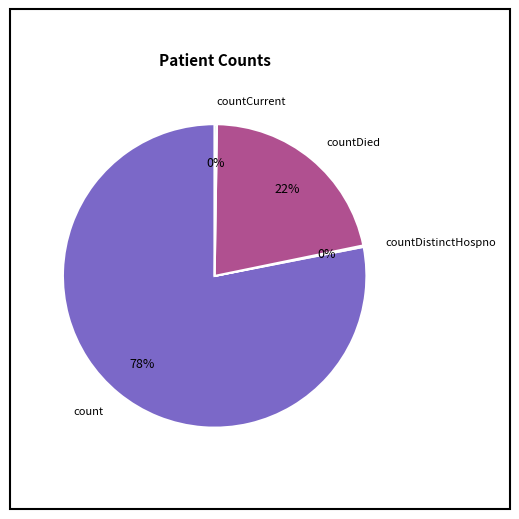

To the nearest percent, what is the average slice percentage?

25%